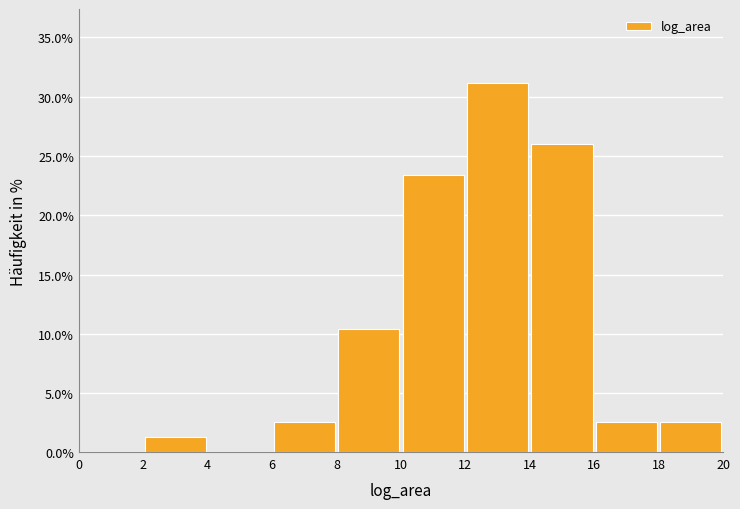

Reading left to right, list every bar in this chart as the range it spans on the x-axis followed by its height. The values are not printed on the chart, so give them approximately, as read against the axis.

0 to 2: 0
2 to 4: 1.5
4 to 6: 0
6 to 8: 2.5
8 to 10: 10.5
10 to 12: 23.5
12 to 14: 31.0
14 to 16: 26.0
16 to 18: 2.5
18 to 20: 2.5